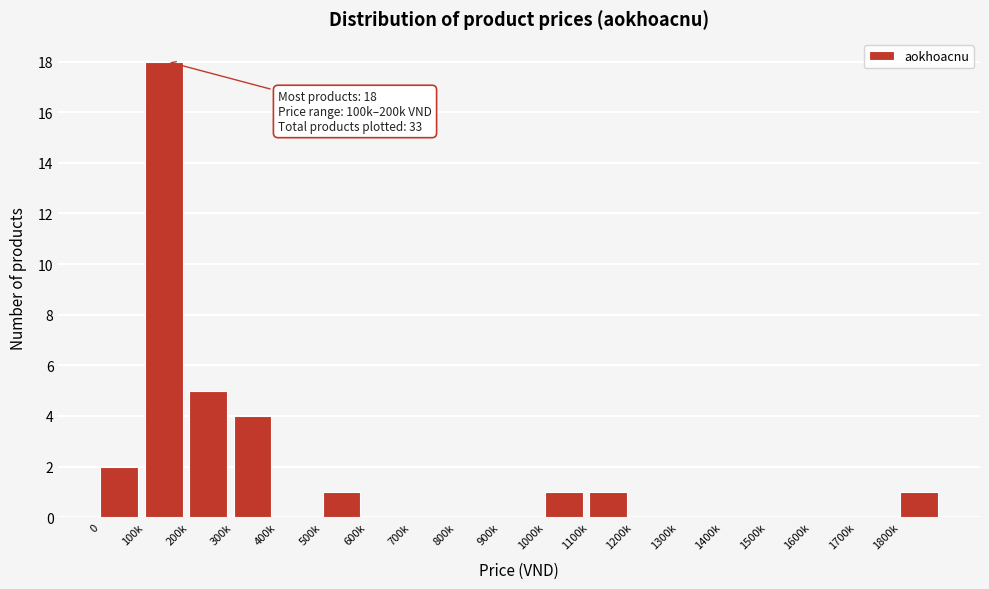

What is the greatest value displayed?

18